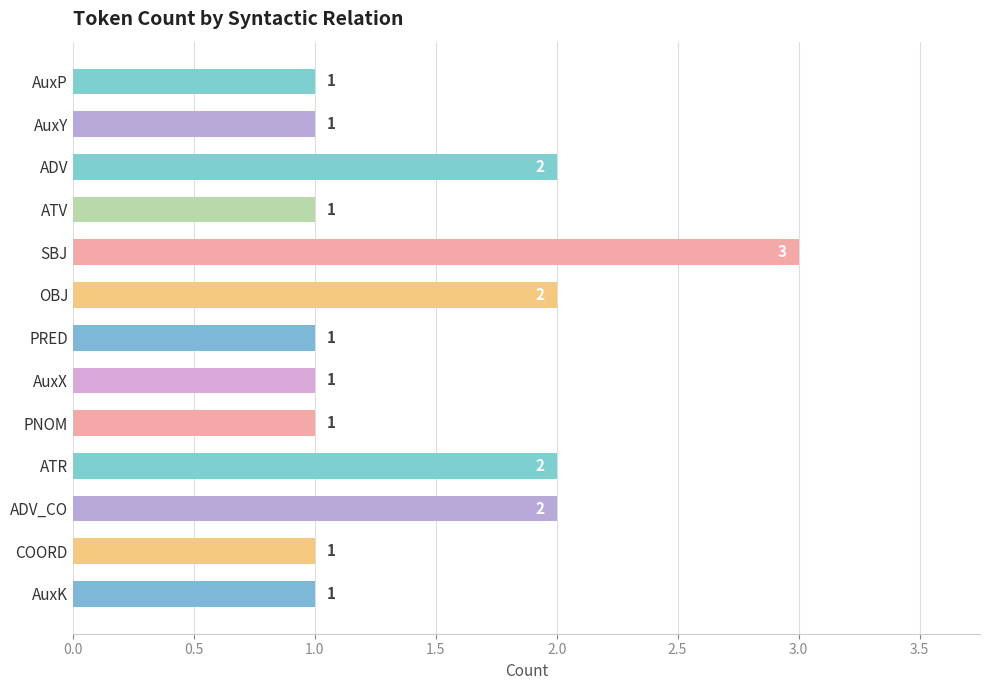

Reading top to bottom, extract all data points from this chart.

AuxP=1	AuxY=1	ADV=2	ATV=1	SBJ=3	OBJ=2	PRED=1	AuxX=1	PNOM=1	ATR=2	ADV_CO=2	COORD=1	AuxK=1